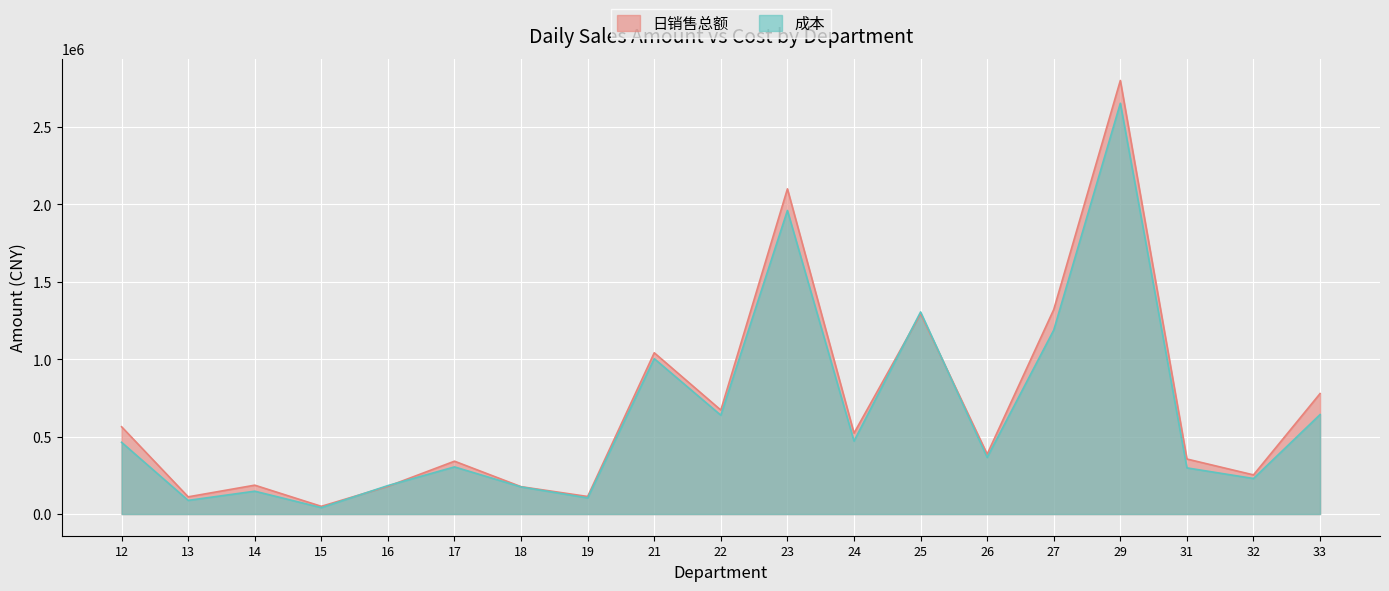

Which series has the widest spread of values?

日销售总额